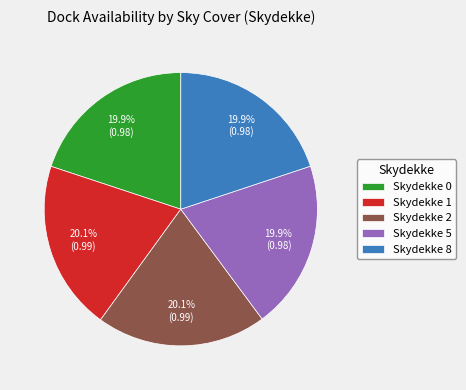

Is there a majority slice in this chart?

No